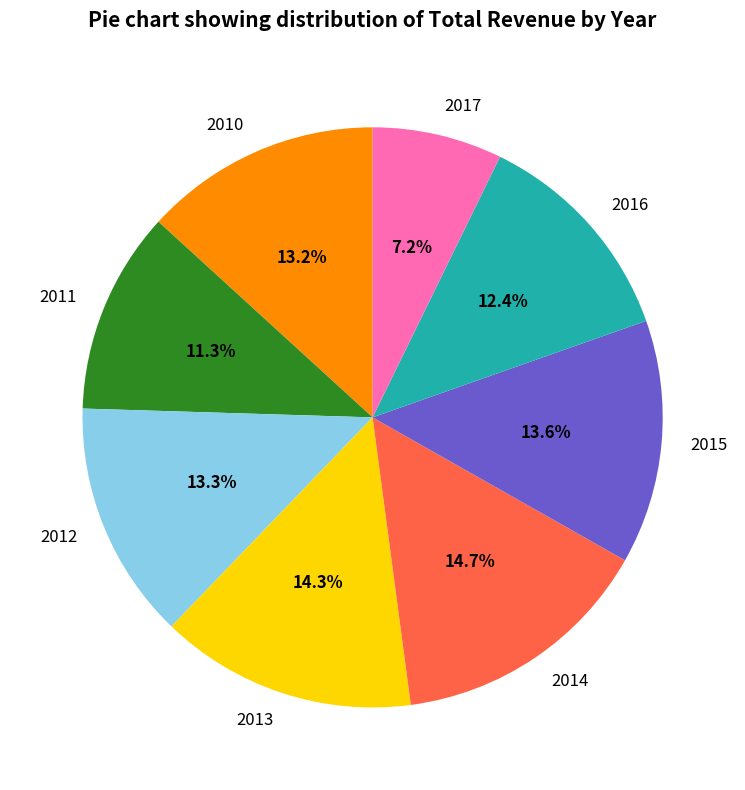

How many segments does this pie chart have?

8